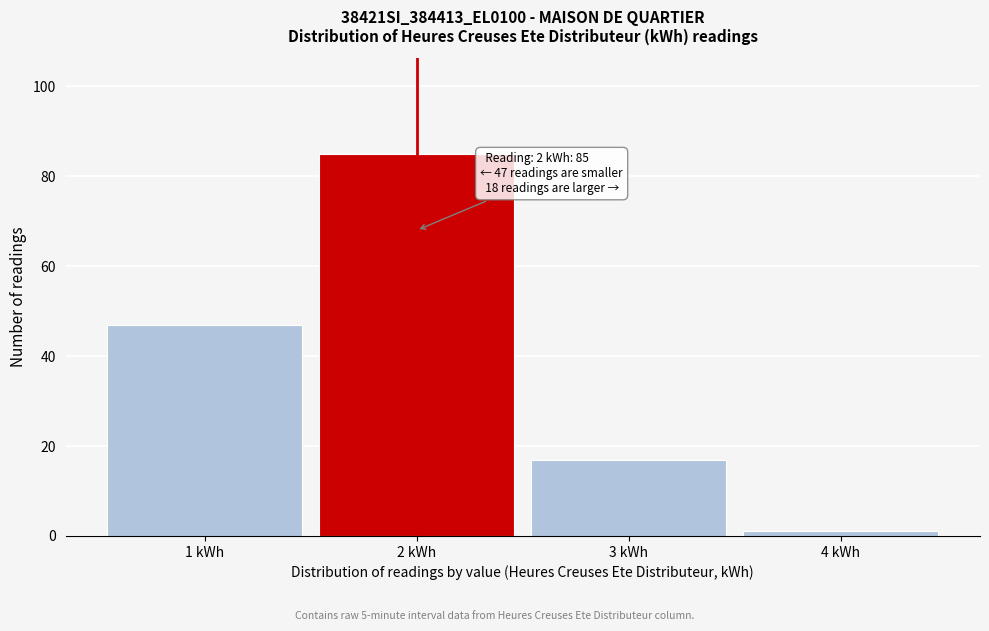

Which range on the x-axis has the tallest bar?

1.5 to 2.5